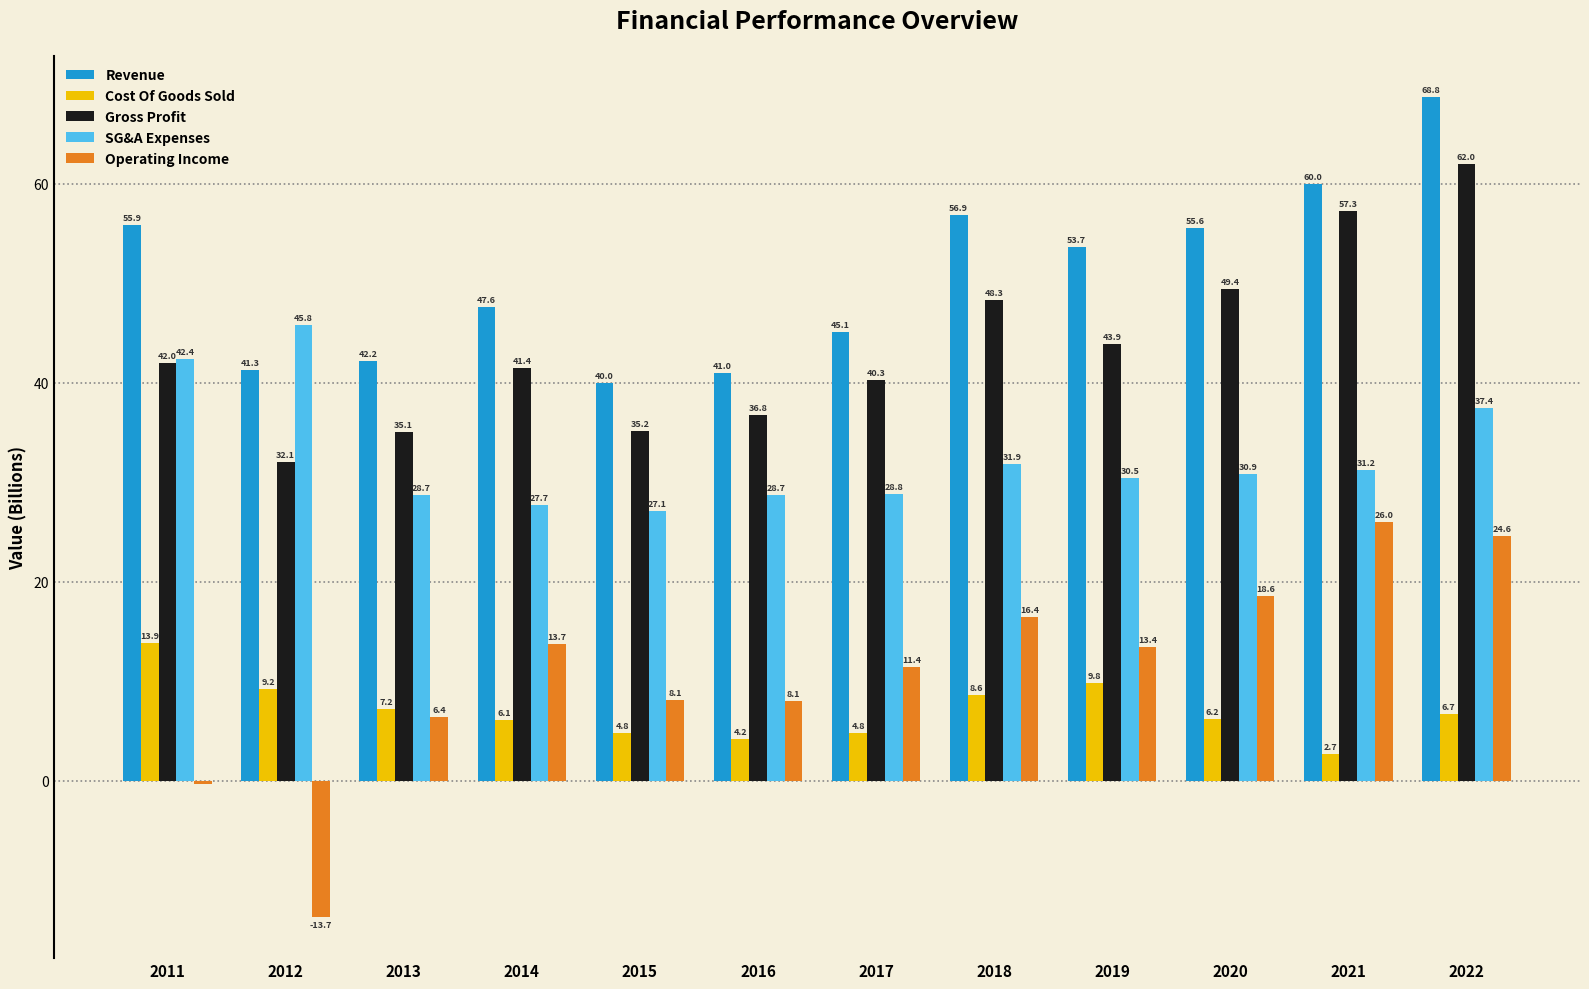

What is the difference between the maximum and second lowest values in the Operating Income series?

26.4